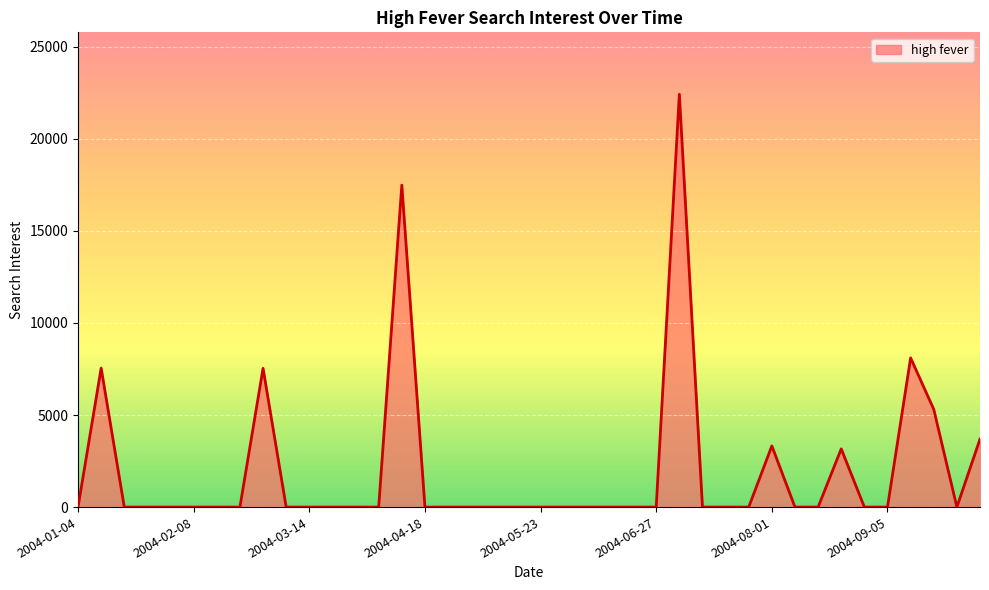

What is the difference between the maximum and minimum values?

22423.8